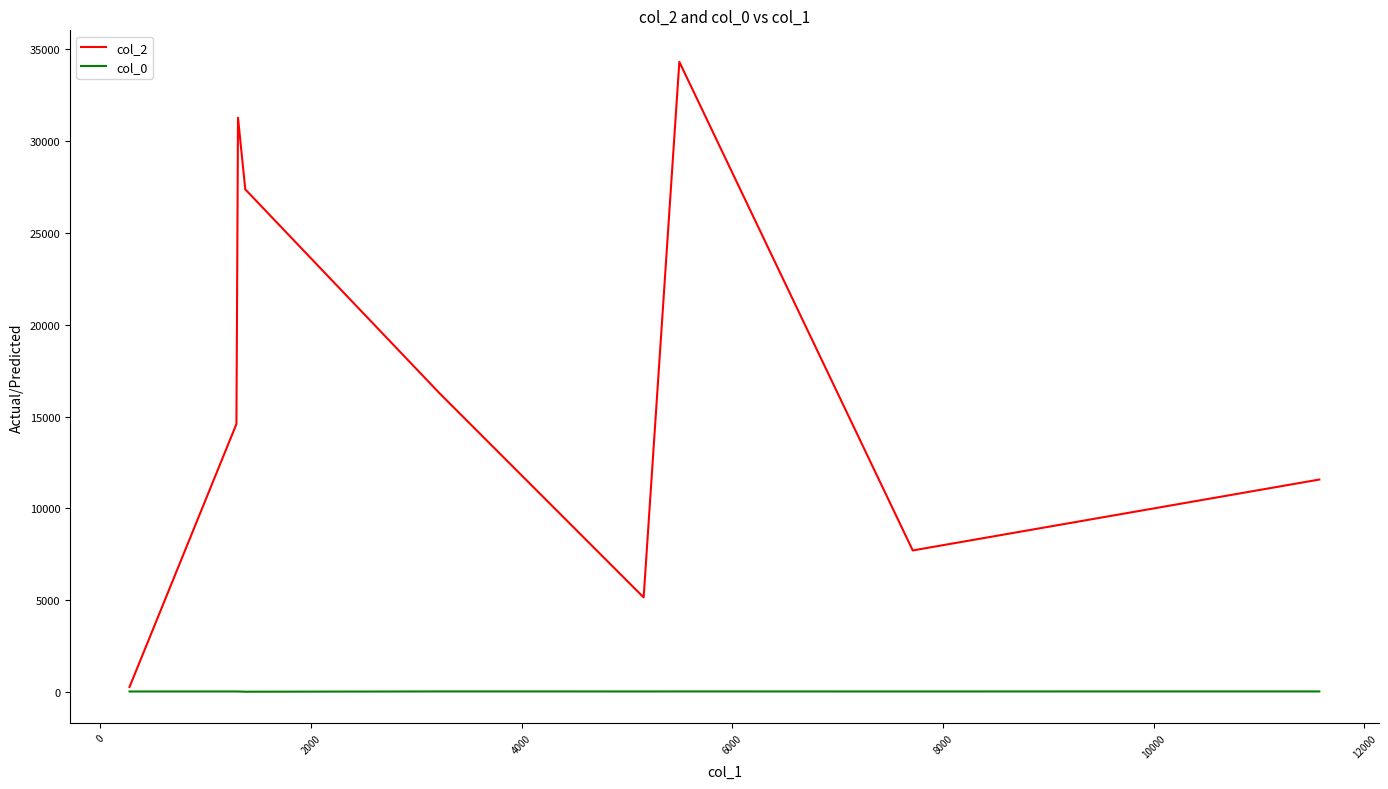

What is the minimum value for col_0?

21.6